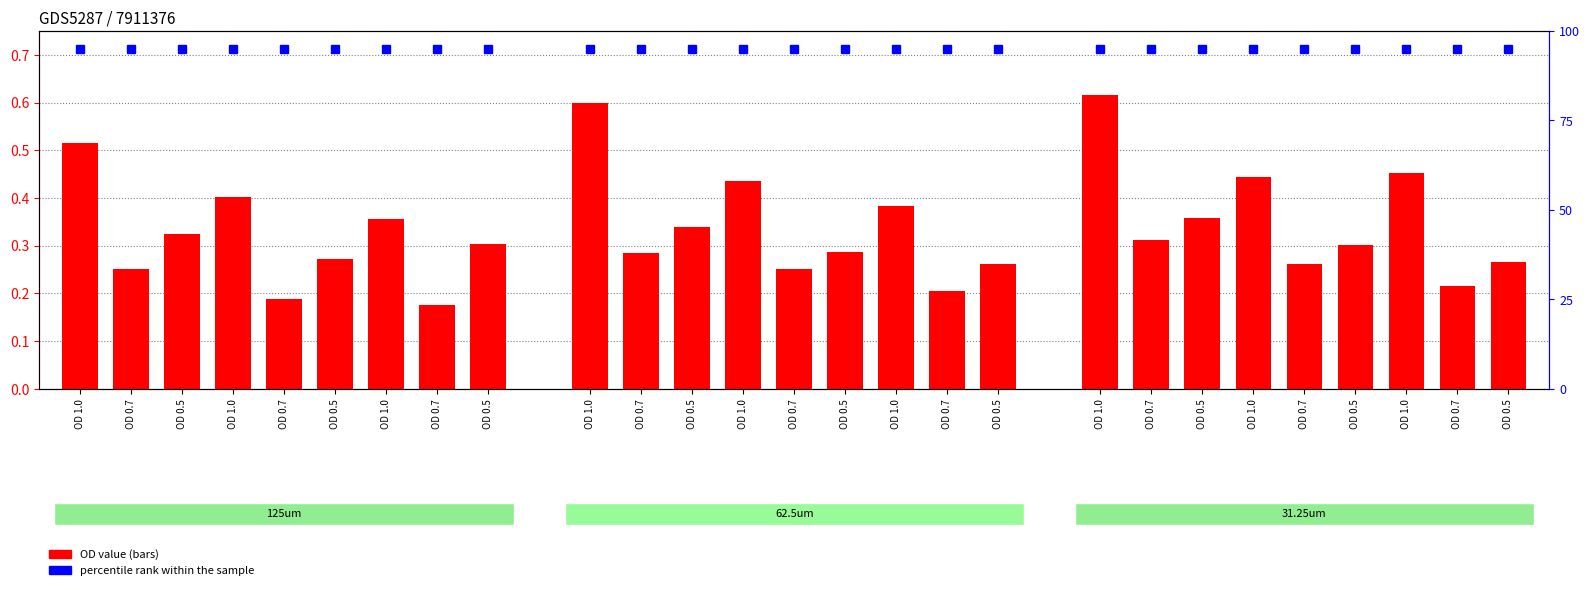

What is the difference between the second highest and second lowest values?

0.4